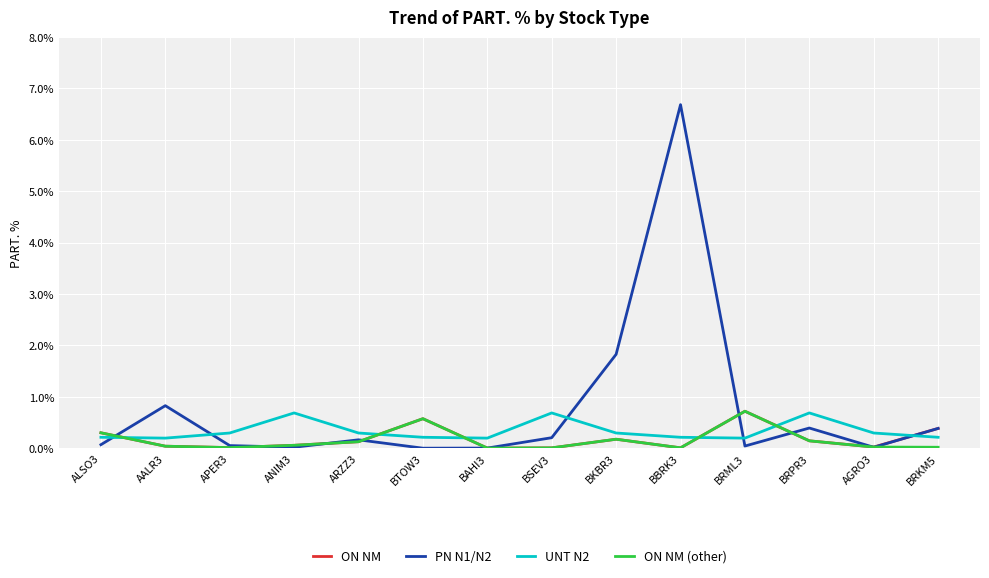

The value of UNT N2 at BAHI3 is 0.2. True or false?

True